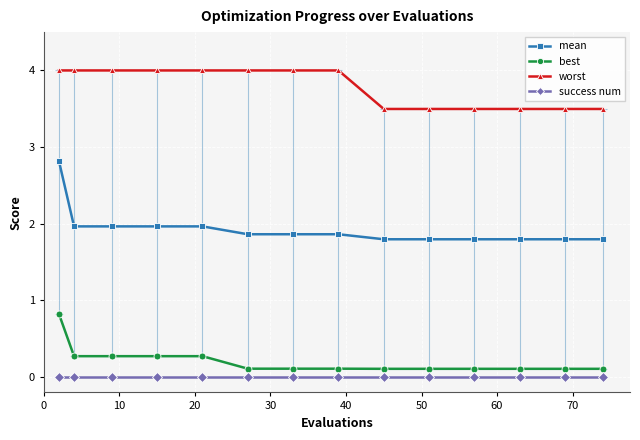

True or false: success num and mean intersect in this chart.

False